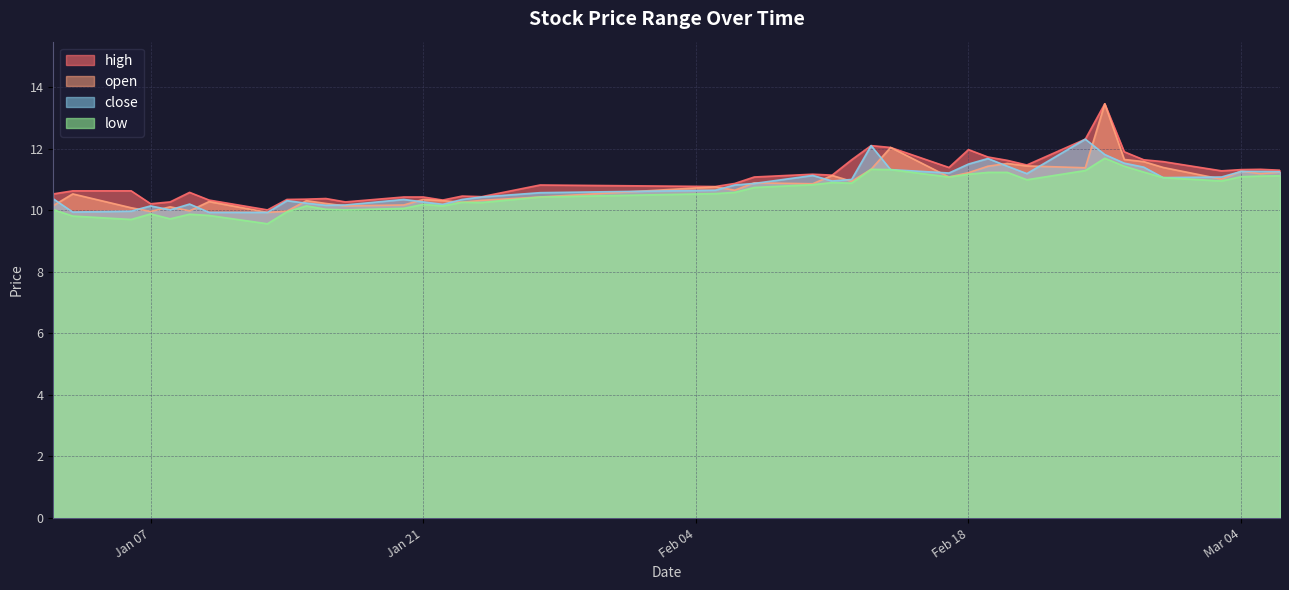

What is the spread (max minus min) of values at Jan 07?

0.3